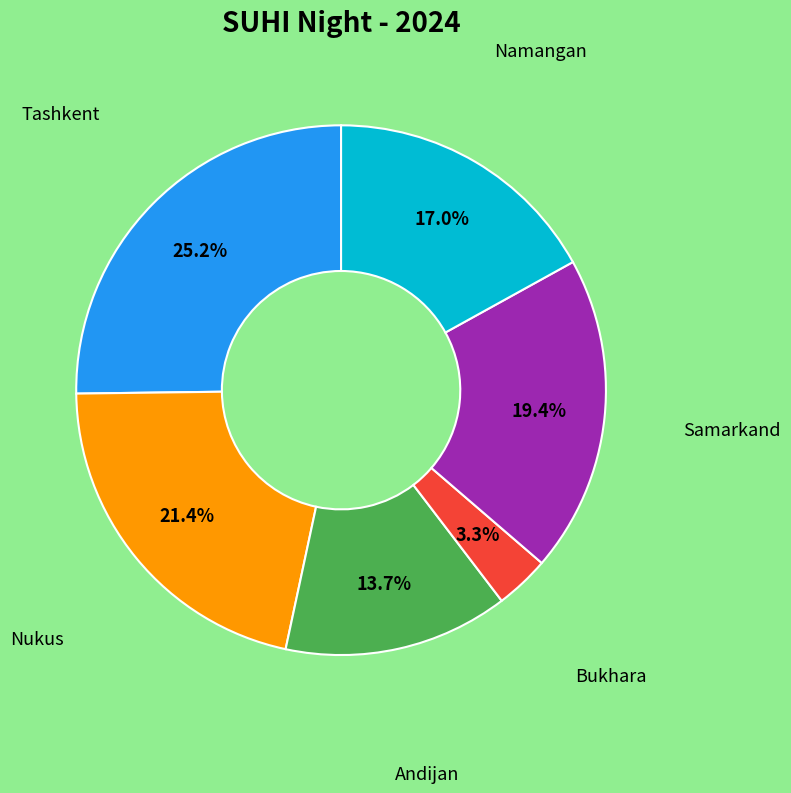

Is there a majority slice in this chart?

No